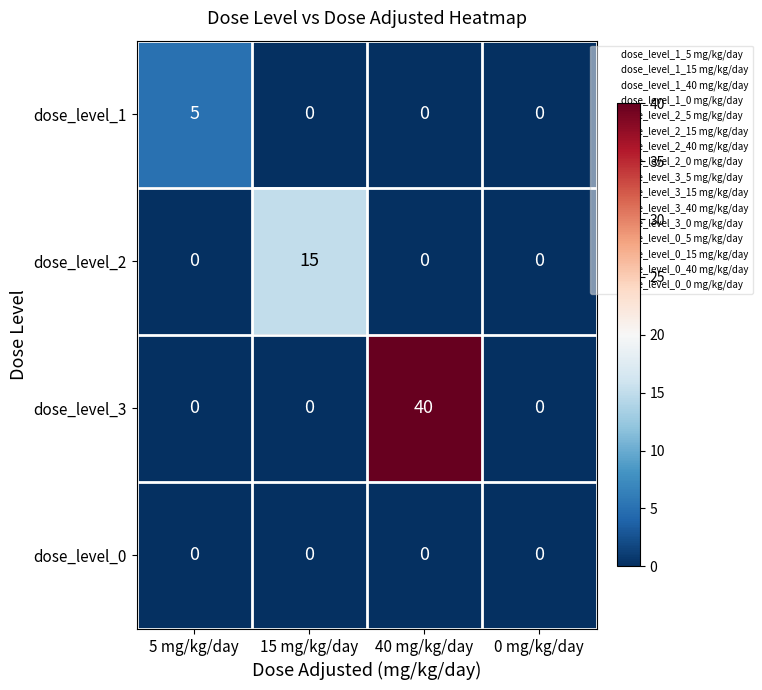

Count the dose_level_3 values in the range 0 to 40.

4